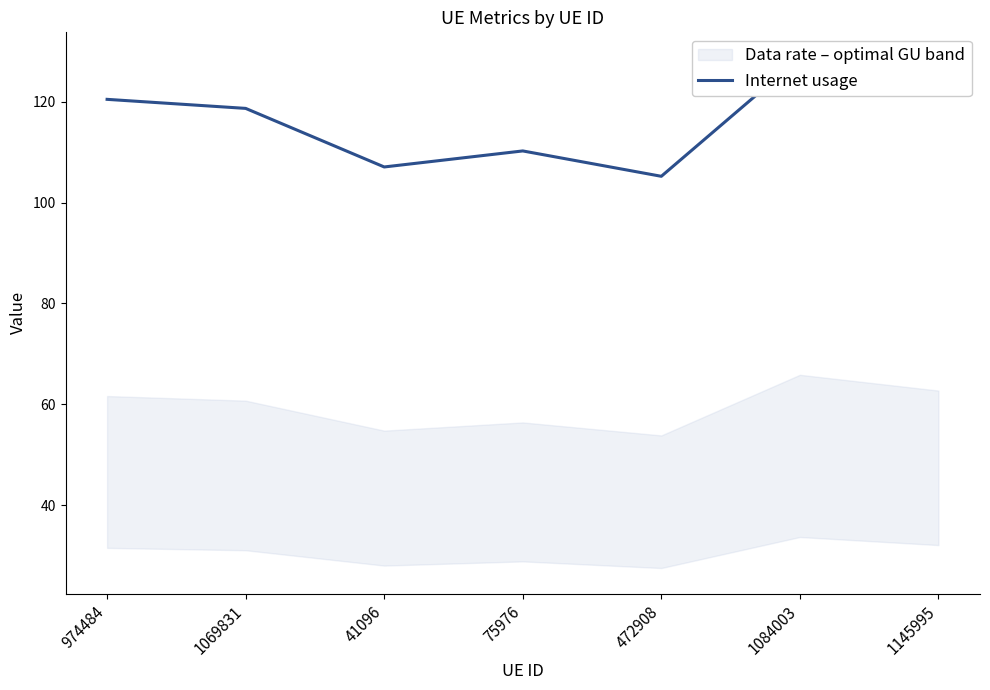

Approximately how many times larger is the value at 472908 compared to 1145995?

0.9